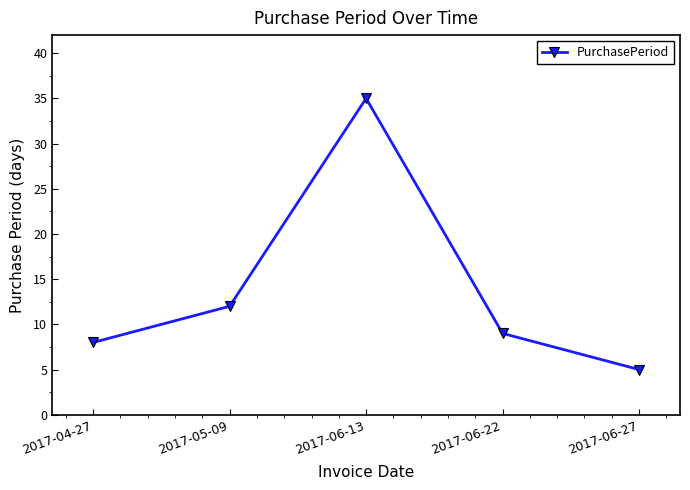

Which has a higher value, 2017-05-09 or 2017-06-22?

2017-05-09